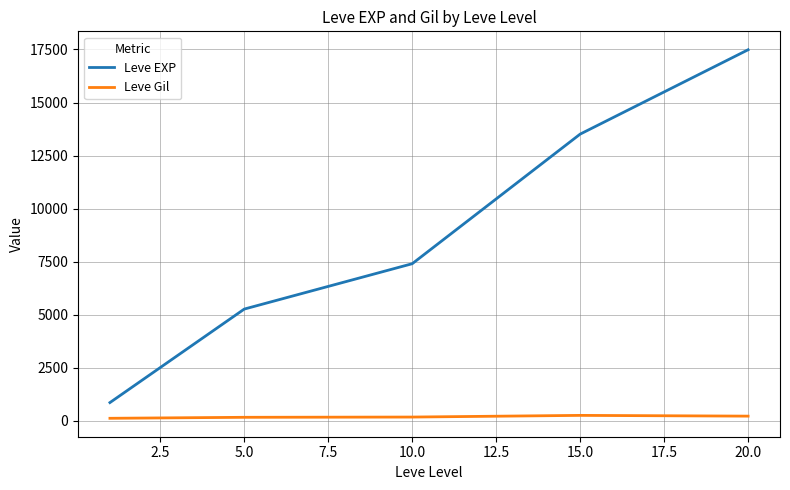

Rank the series by their average value, from lowest to highest.

Leve Gil, Leve EXP